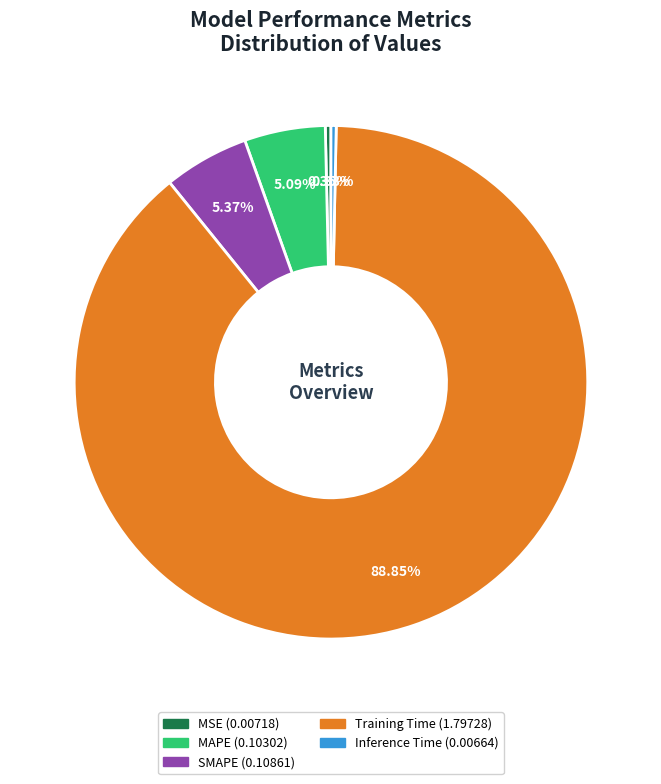

What is the majority slice?

Training Time